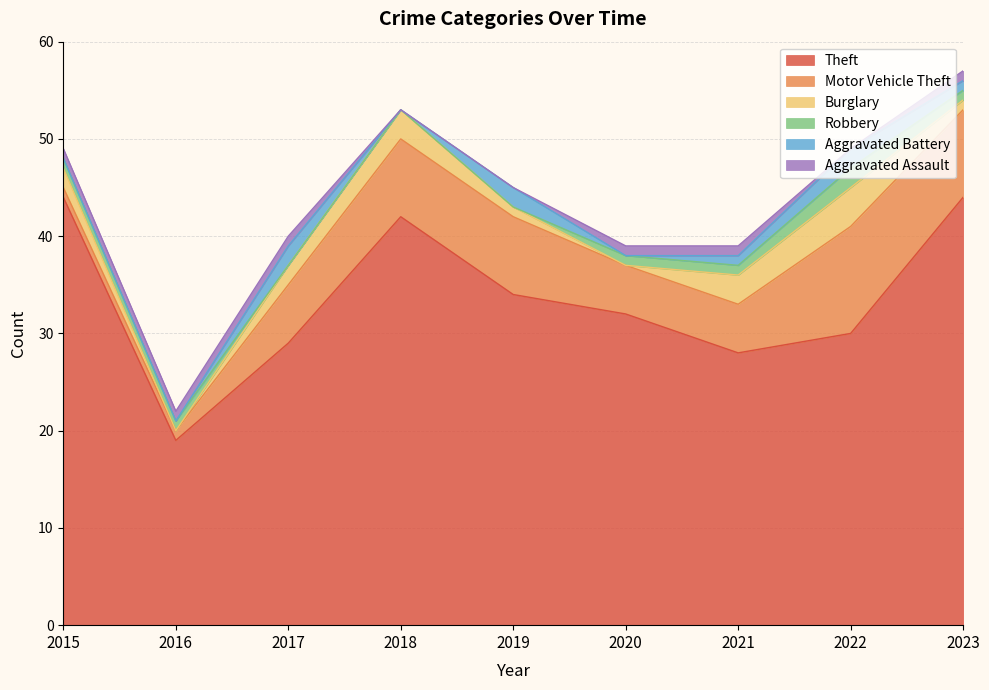

Does the chart have visible grid lines?

Yes